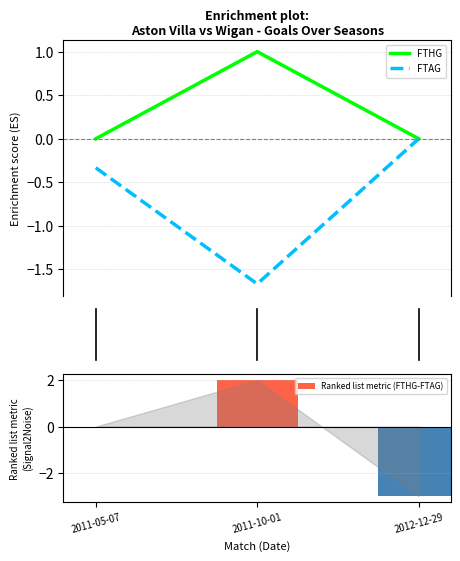

Reading right to left, transcribe all the data shown in this chart.

FTHG: 0.0	1.0	0.0
FTAG: 0.0	-1.7	-0.3
Ranked list metric (FTHG-FTAG): -3.0	2.0	0.0